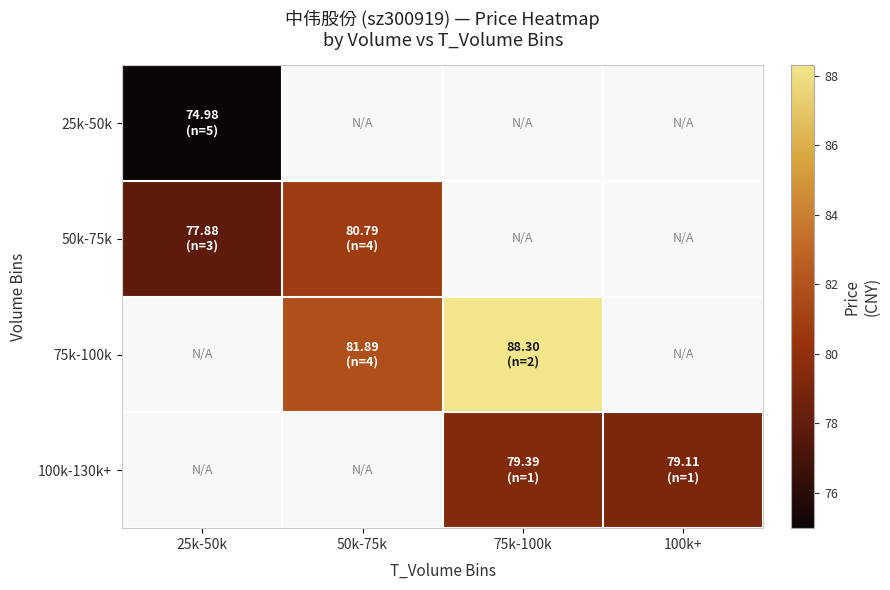

At how many categories does at least one series exceed 75?

4